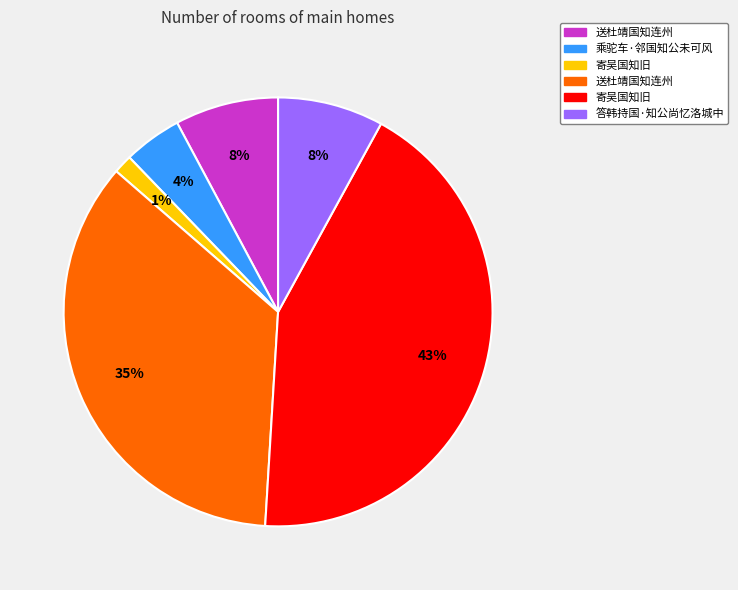

To the nearest percent, what is the difference between the largest and smallest slice percentages?

42%